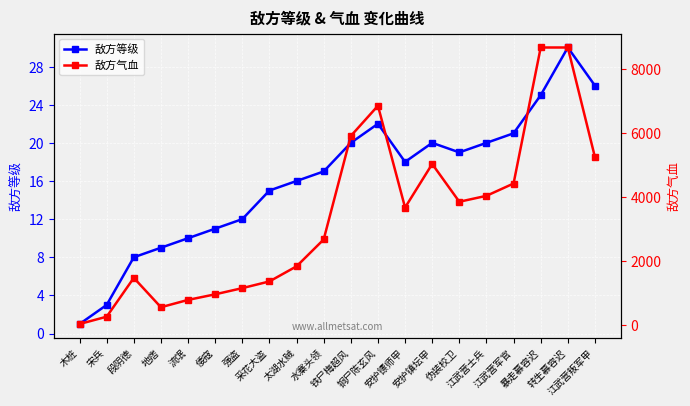

What position from the right is 地痞?

17